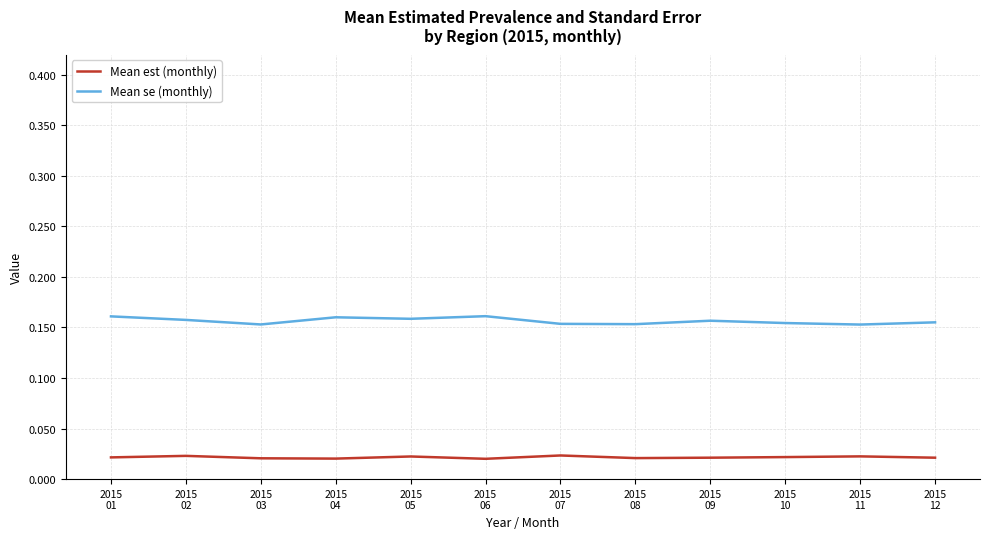

Which series has the largest total across all categories?

Mean se (monthly)